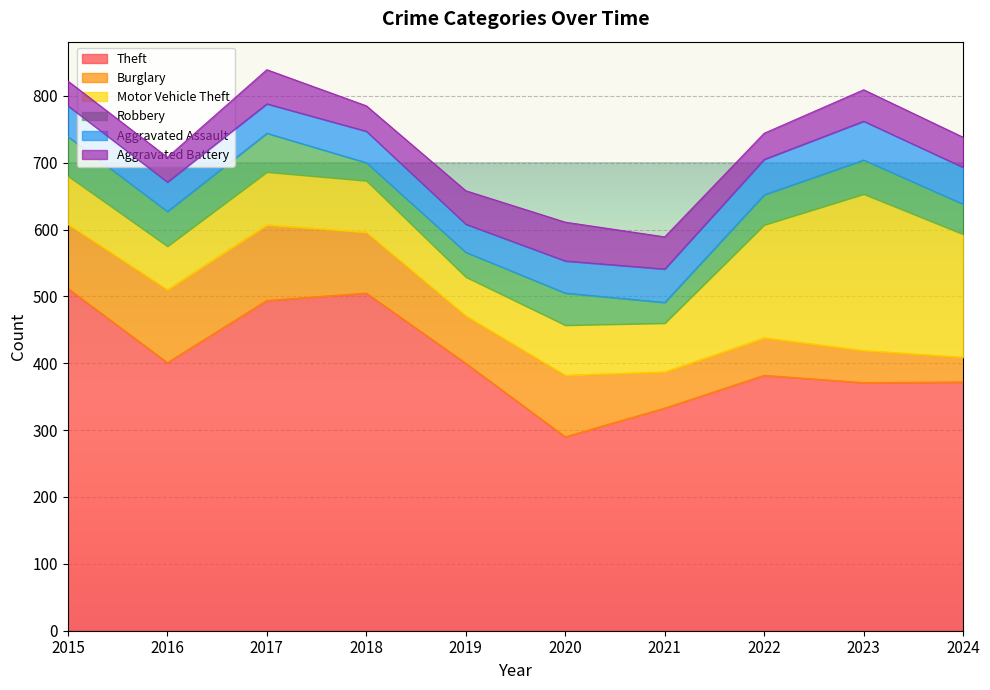

What is the smallest value displayed?

27